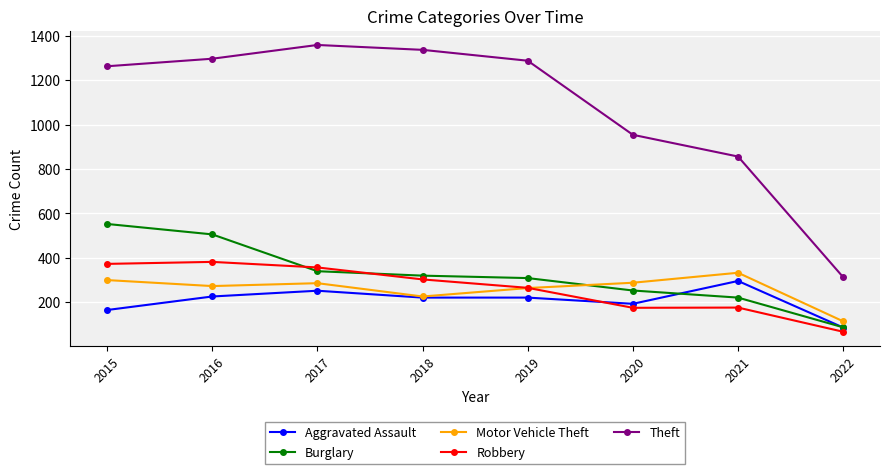

What are all the series names shown in the legend?

Aggravated Assault, Burglary, Motor Vehicle Theft, Robbery, Theft